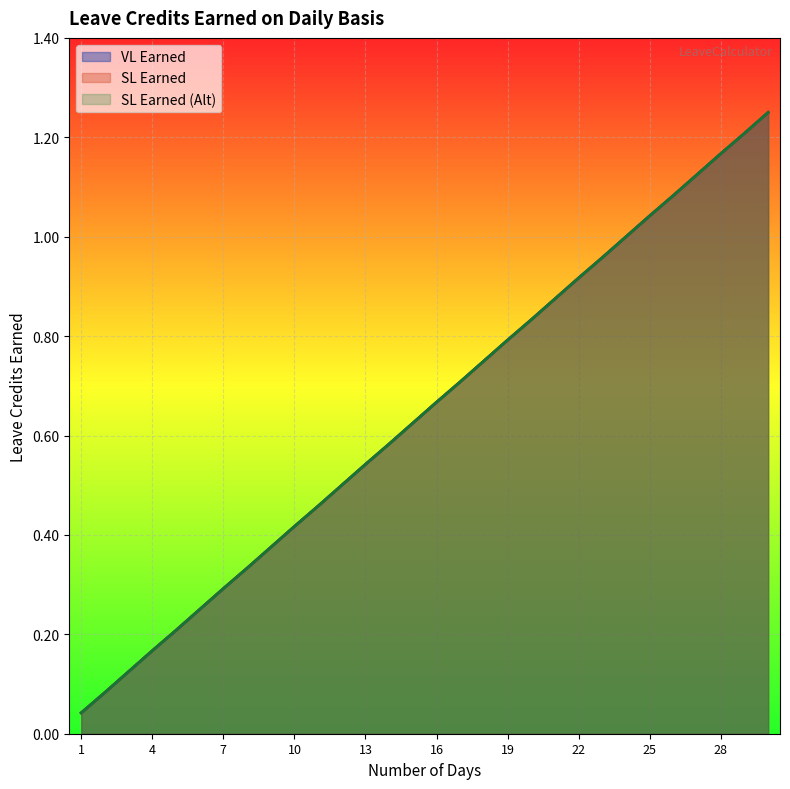

Which series has the largest range (max minus min)?

VL Earned